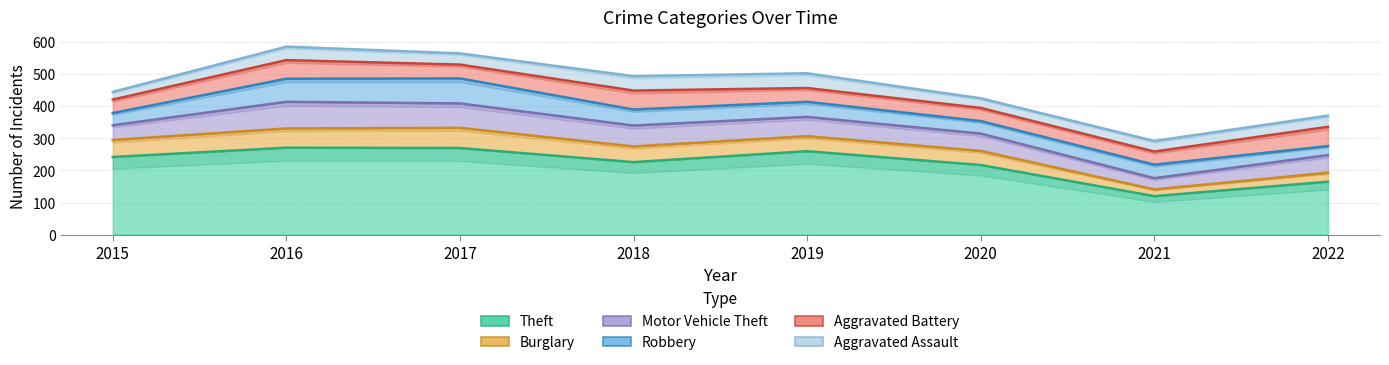

Where is the first local minimum for Motor Vehicle Theft?

2021